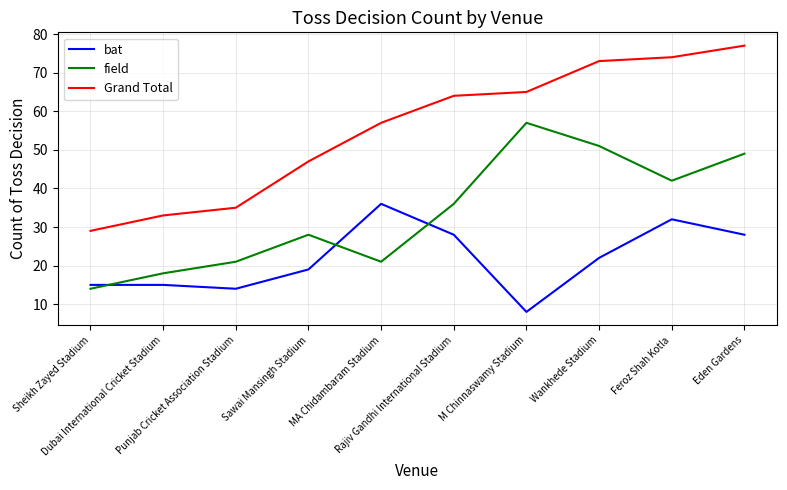

At Punjab Cricket Association Stadium, list the series in order from largest to smallest.

Grand Total, field, bat